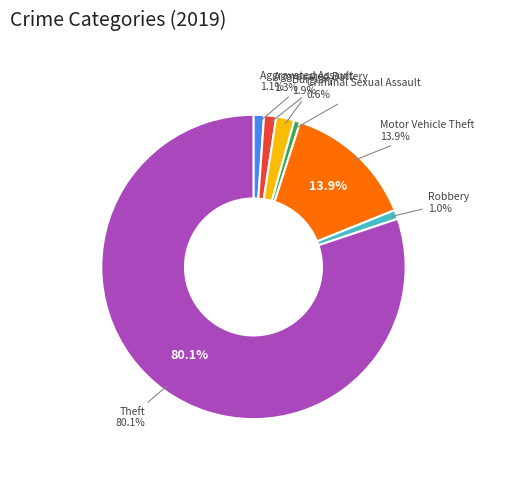

To the nearest percent, what is the combined percentage of Robbery and Aggravated Assault?

2%